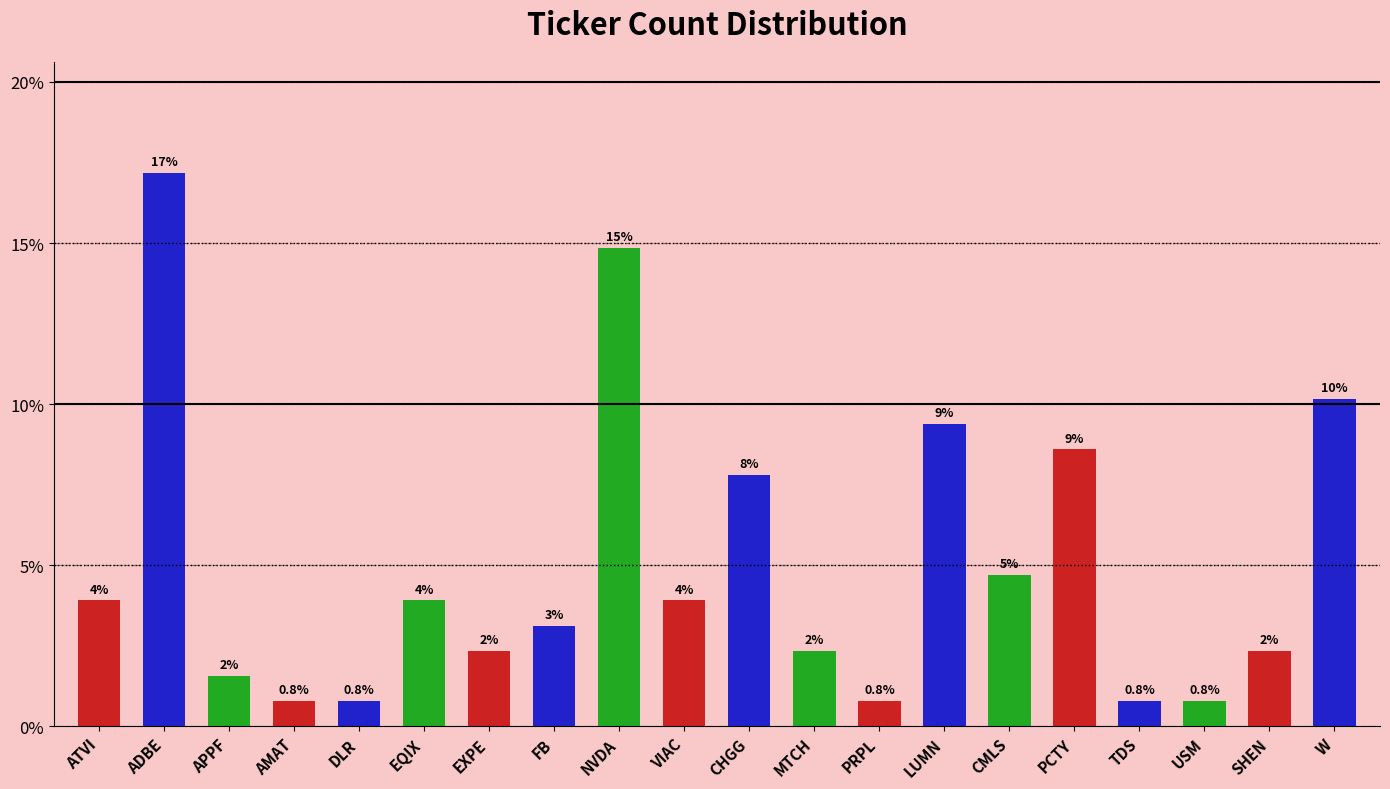

Rank the categories by value from highest to lowest.

ADBE, NVDA, W, LUMN, PCTY, CHGG, CMLS, ATVI, EQIX, VIAC, FB, EXPE, MTCH, SHEN, APPF, AMAT, DLR, PRPL, TDS, USM